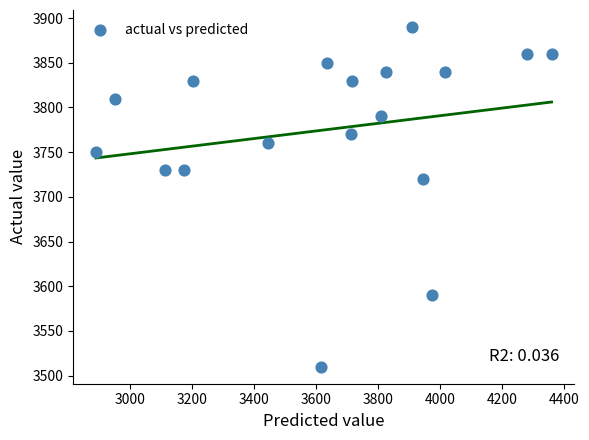

What Y value in the scatter plot is closest to 3700?

3720